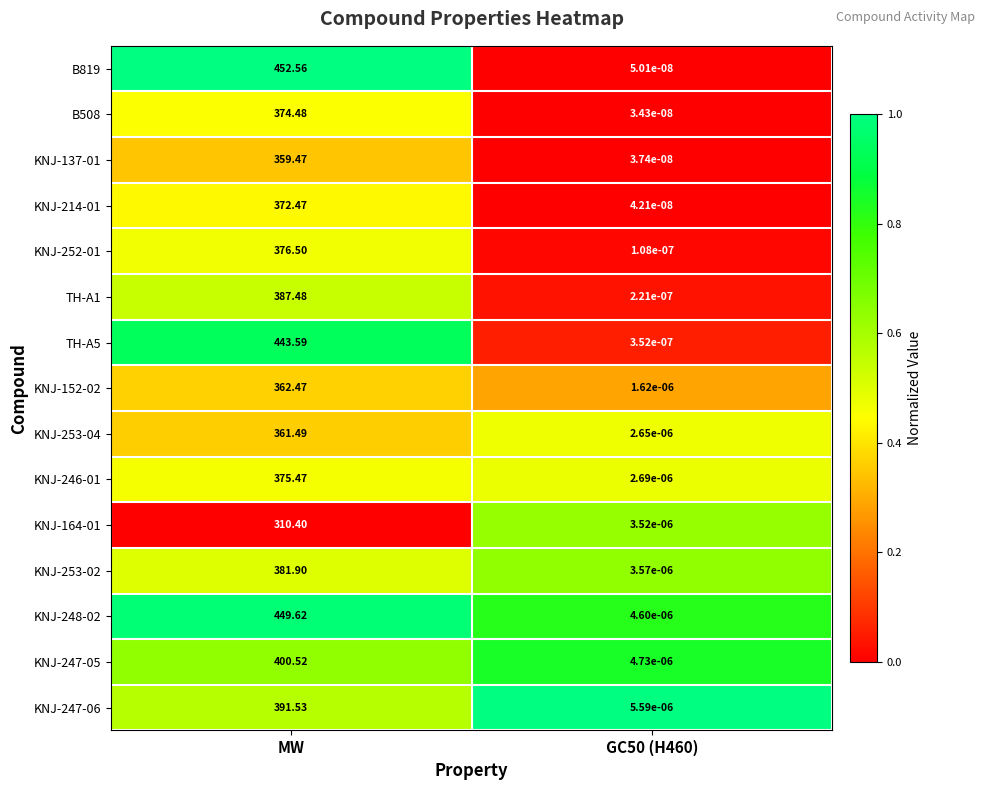

At which category is the sum across all series the highest?

MW